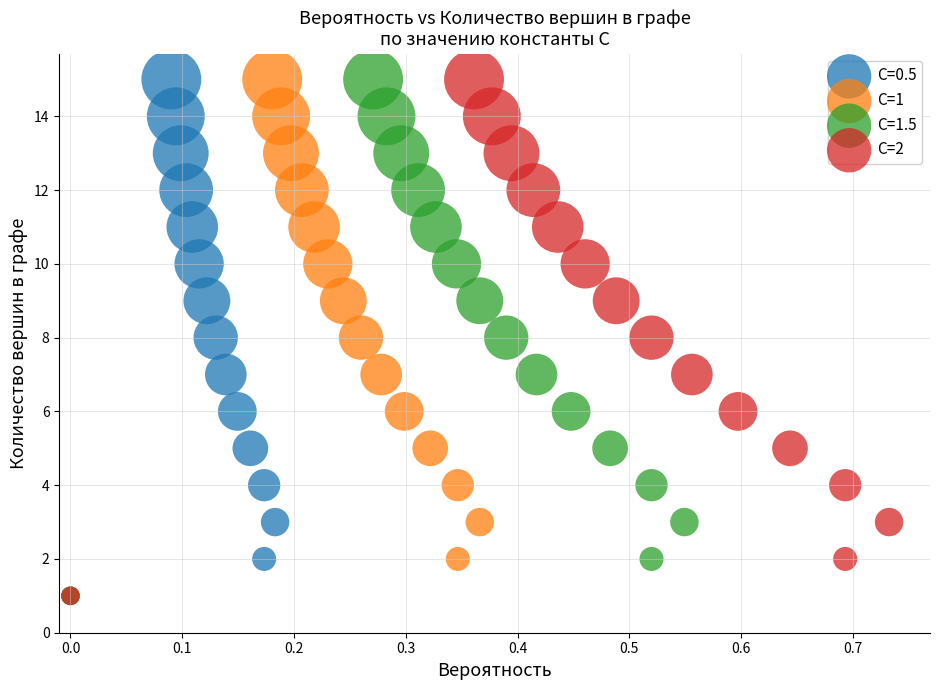

What are all the series names shown in the legend?

C=0.5, C=1, C=1.5, C=2